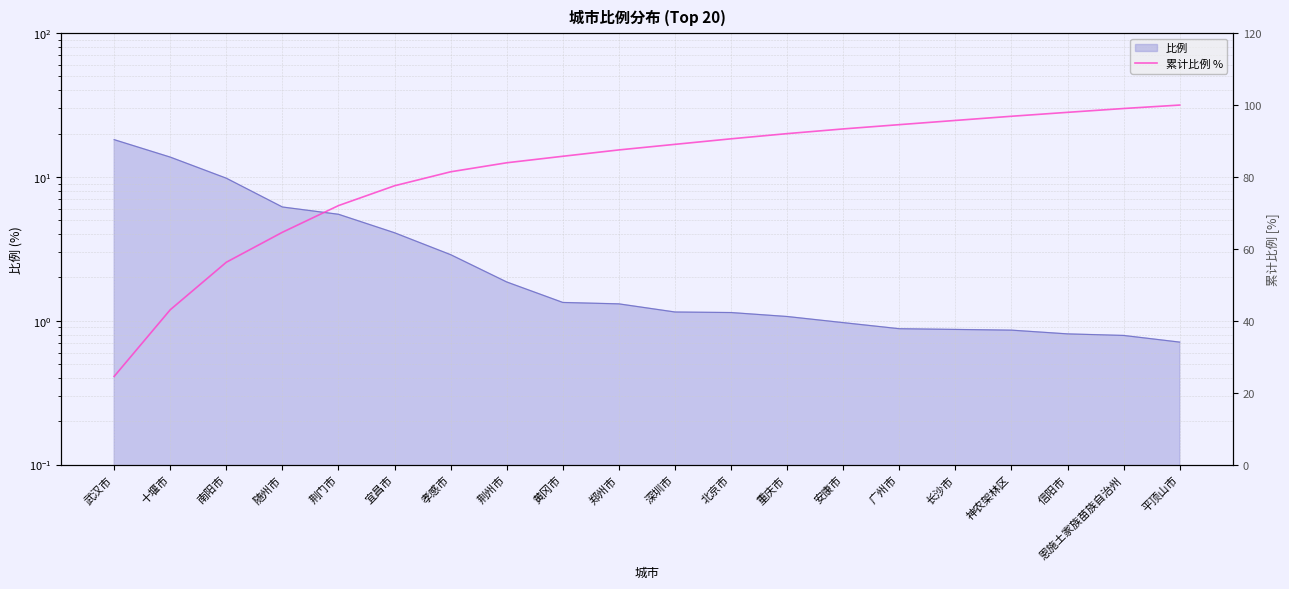

What position from the right is 荆门市?

16